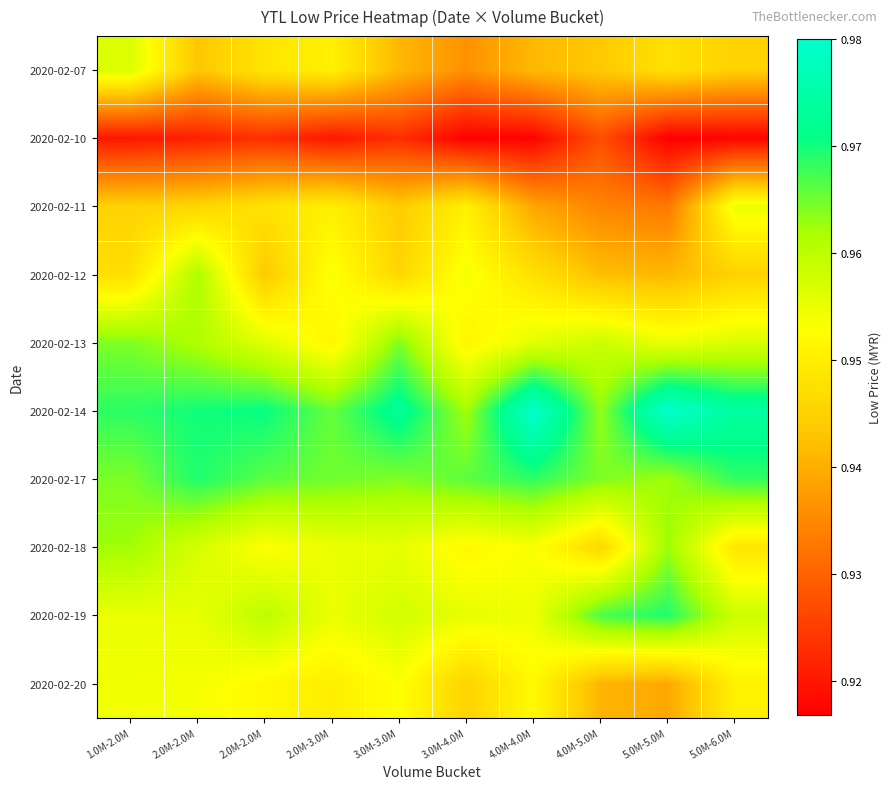

Reading right to left, transcribe all the data shown in this chart.

row_0: 0.9	0.9	0.9	0.9	0.9	0.9	1.0	0.9	0.9	1.0
row_1: 0.9	0.9	0.9	0.9	0.9	0.9	0.9	0.9	0.9	0.9
row_2: 1.0	0.9	0.9	0.9	1.0	0.9	1.0	0.9	0.9	0.9
row_3: 0.9	0.9	0.9	0.9	1.0	0.9	1.0	0.9	1.0	0.9
row_4: 1.0	1.0	1.0	1.0	1.0	1.0	1.0	1.0	1.0	1.0
row_5: 1.0	1.0	1.0	1.0	1.0	1.0	1.0	1.0	1.0	1.0
row_6: 1.0	1.0	1.0	1.0	1.0	1.0	1.0	1.0	1.0	1.0
row_7: 0.9	1.0	0.9	1.0	1.0	1.0	1.0	1.0	1.0	1.0
row_8: 1.0	1.0	1.0	1.0	1.0	1.0	1.0	1.0	1.0	1.0
row_9: 1.0	0.9	0.9	1.0	0.9	1.0	0.9	1.0	1.0	1.0